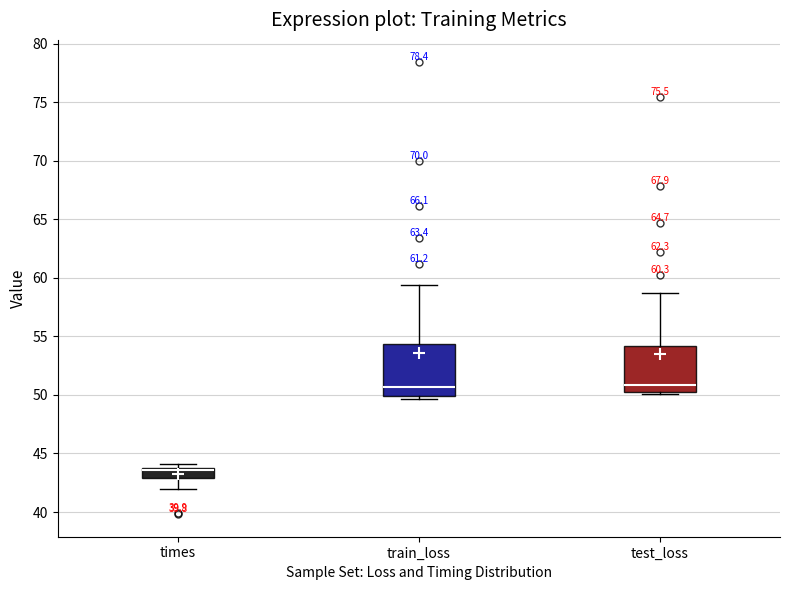

Which box is the tallest, from its lower edge to its upper edge?

train_loss